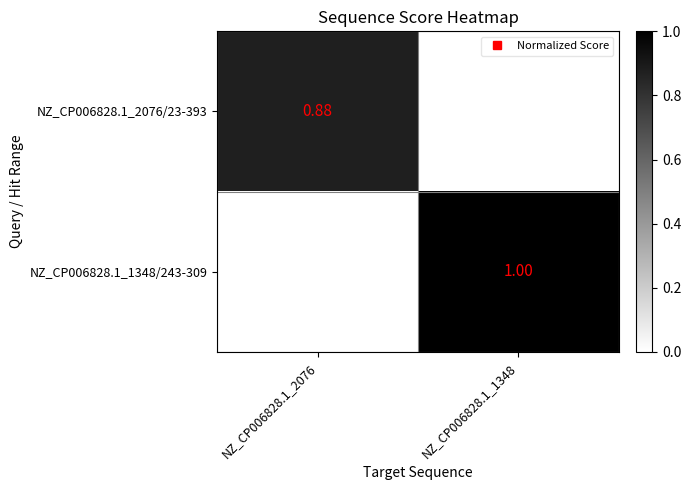

What is the difference between the NZ_CP006828.1_1348/243-309 values at NZ_CP006828.1_1348 and NZ_CP006828.1_2076?

1.0